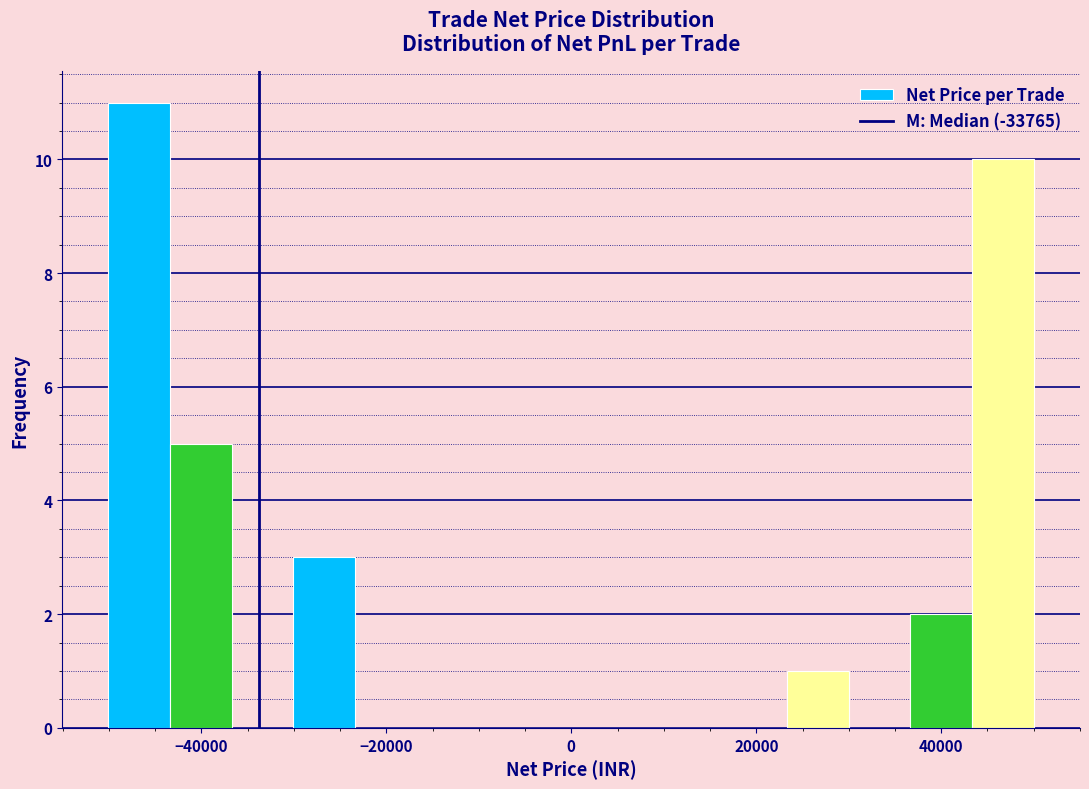

Read against the x-axis, roughly where is the centre of the tallest bar?

-46000